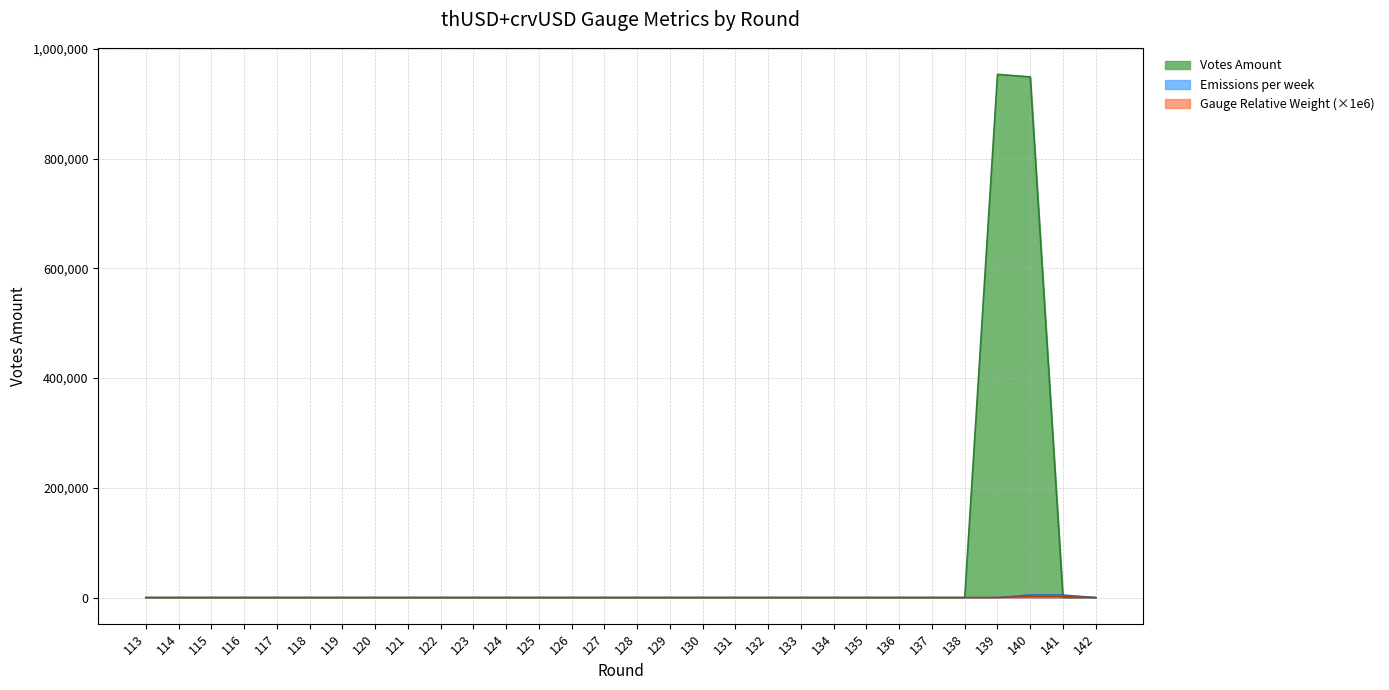

At which category is the sum across all series the highest?

140